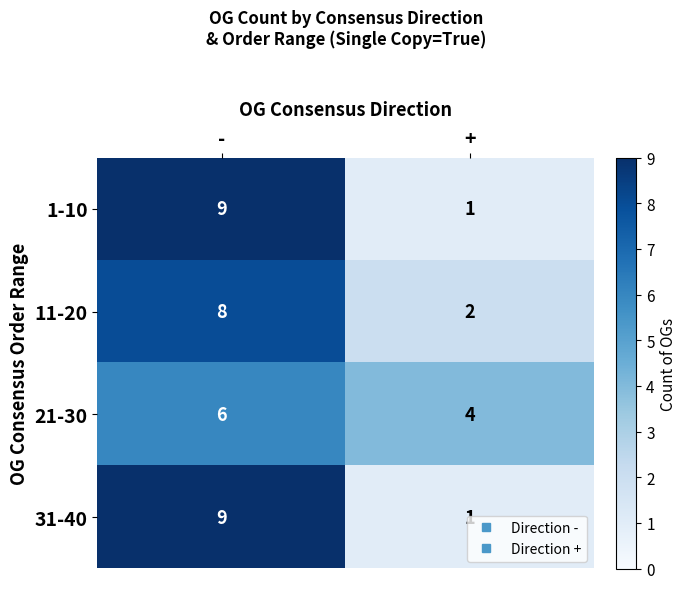

How many data points does each series have?

2